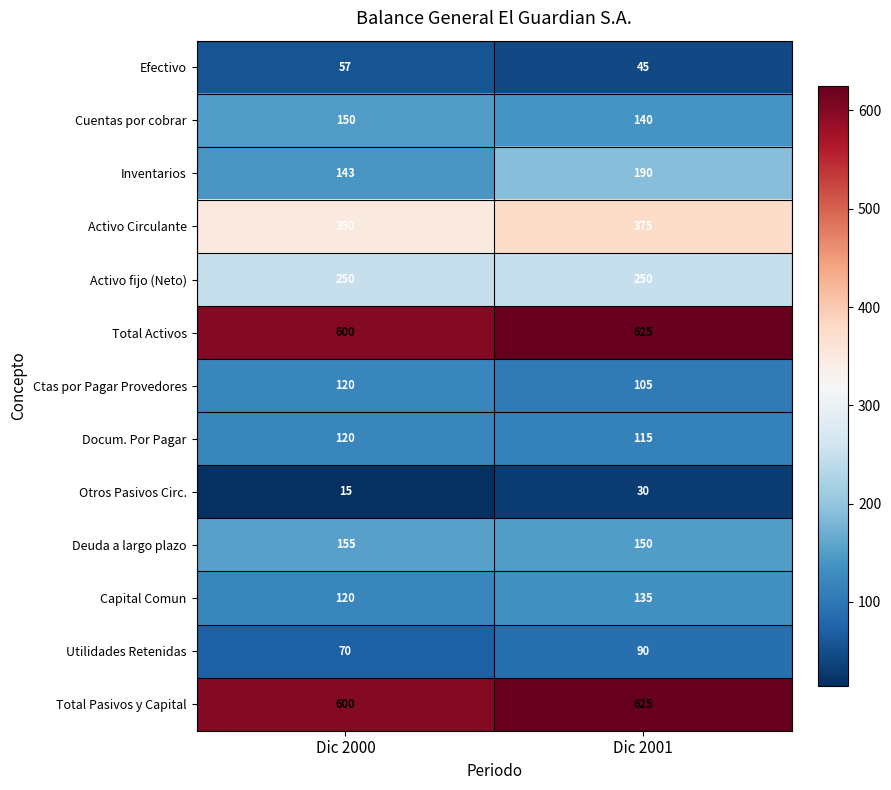

Between Dic 2000 and Dic 2001, which series saw the biggest shift?

Inventarios